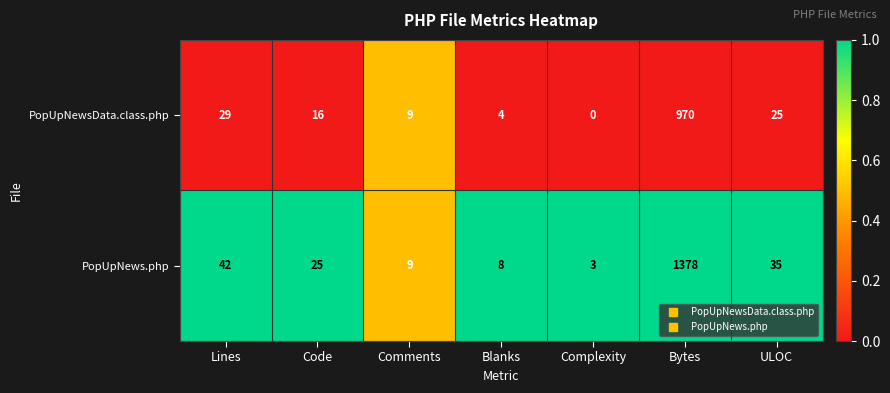

True or false: PopUpNews.php has a value of 40 at Code.

False